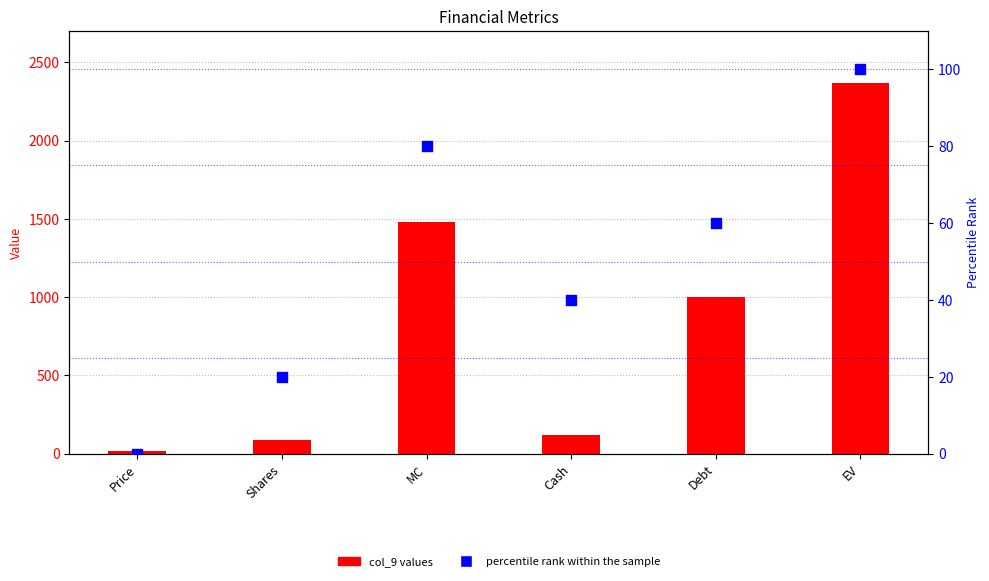

Which series has the largest Y range (max minus min)?

col_9 values